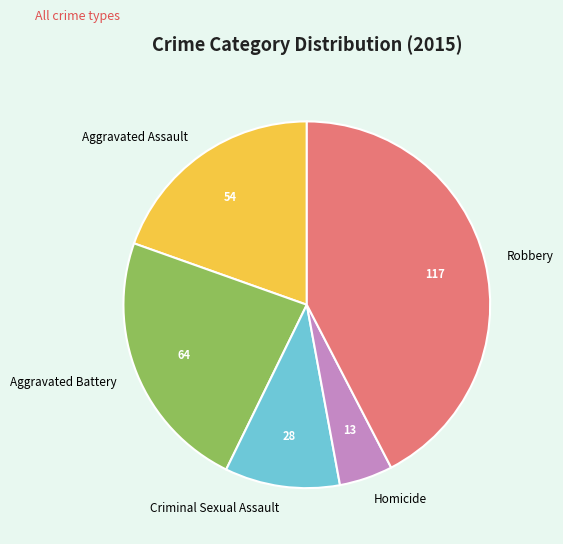

Is the sum of Aggravated Assault and Criminal Sexual Assault greater than half?

No